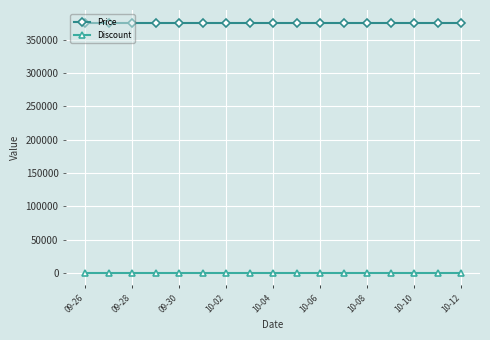

What is the value of the Price point at the 14th from the left?

376000